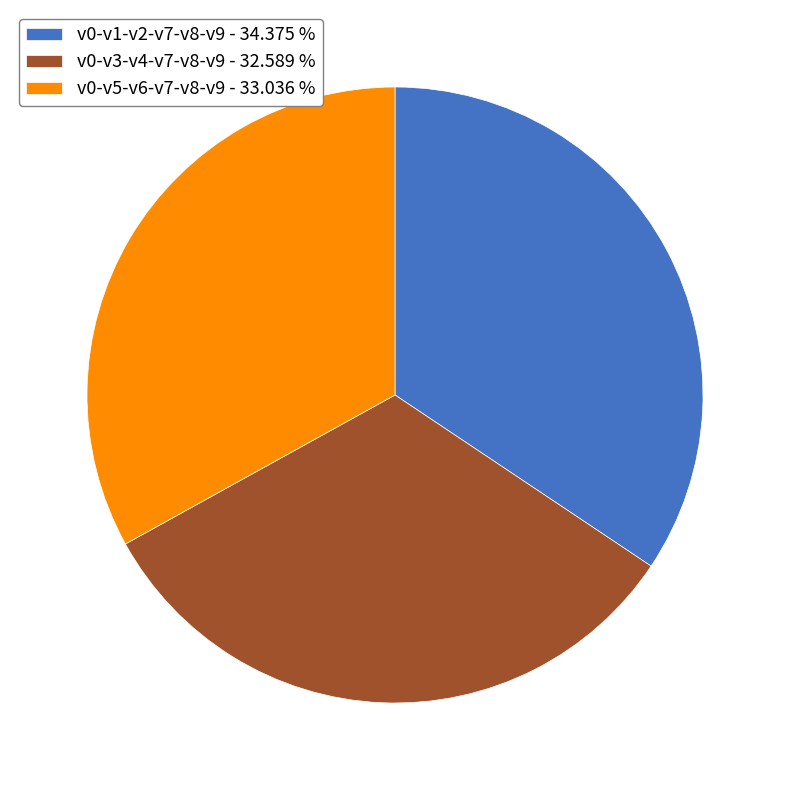

Which slice is the largest?

v0-v1-v2-v7-v8-v9